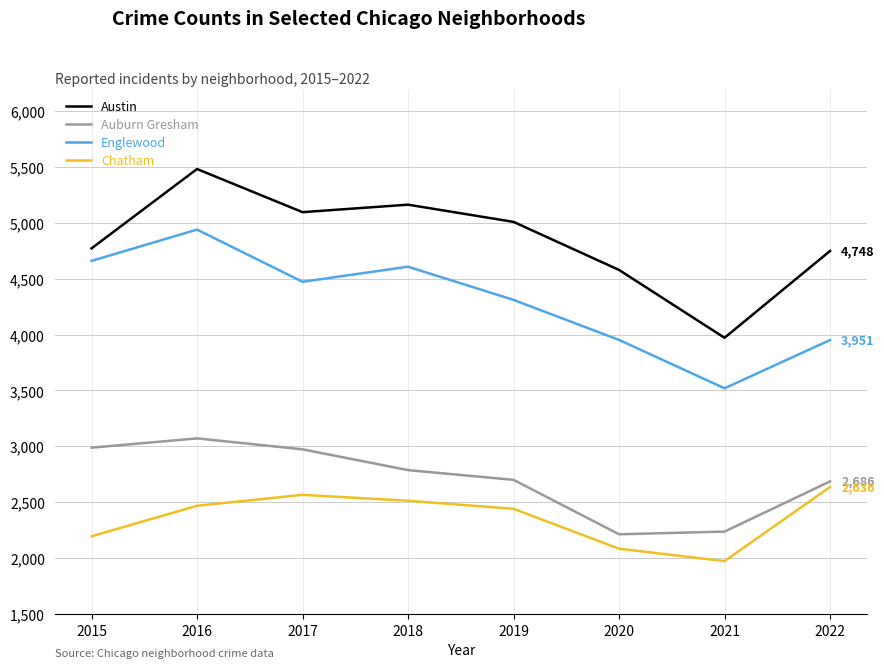

How many lines are shown in the chart?

4